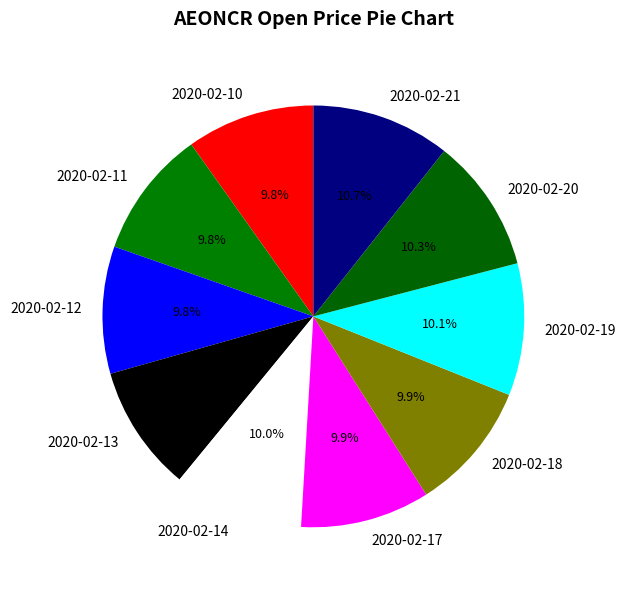

Is it true that 2020-02-14 is 16% of the pie?

False